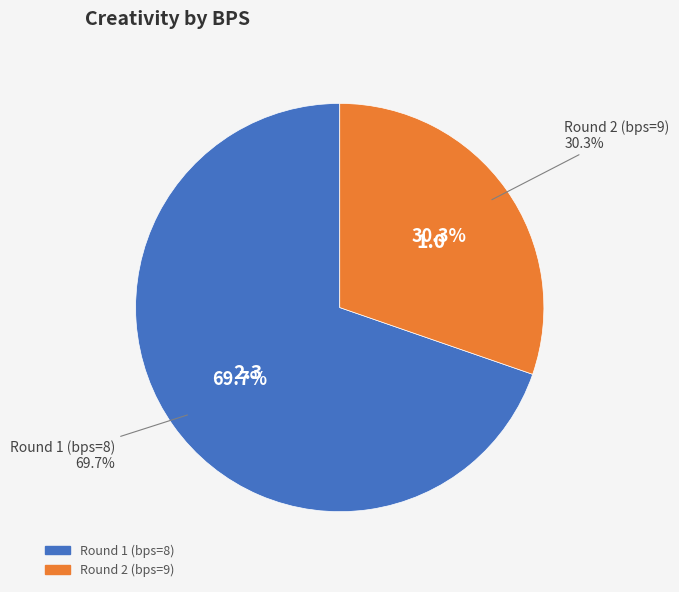

To the nearest percent, what portion does Round 1 (bps=8) represent?

70%